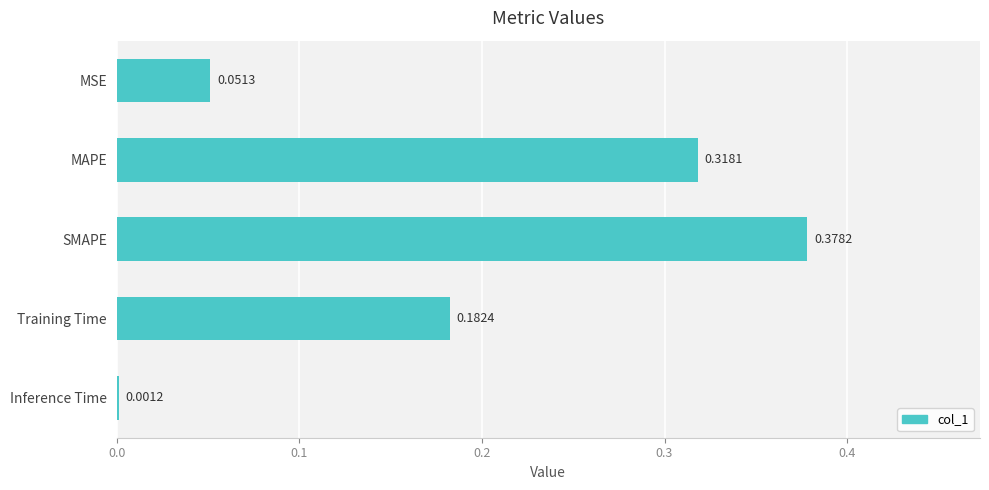

Which category has the highest value across all series?

SMAPE